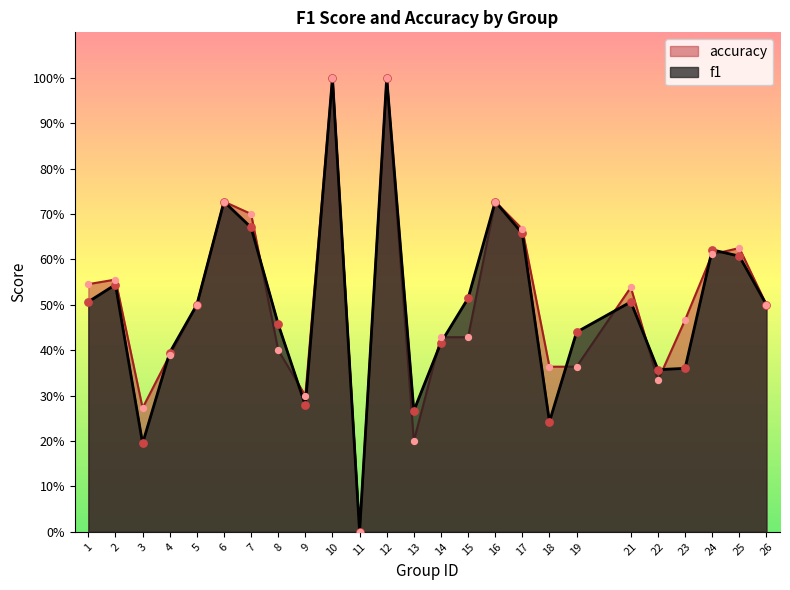

What are all the series names shown in the legend?

accuracy, f1